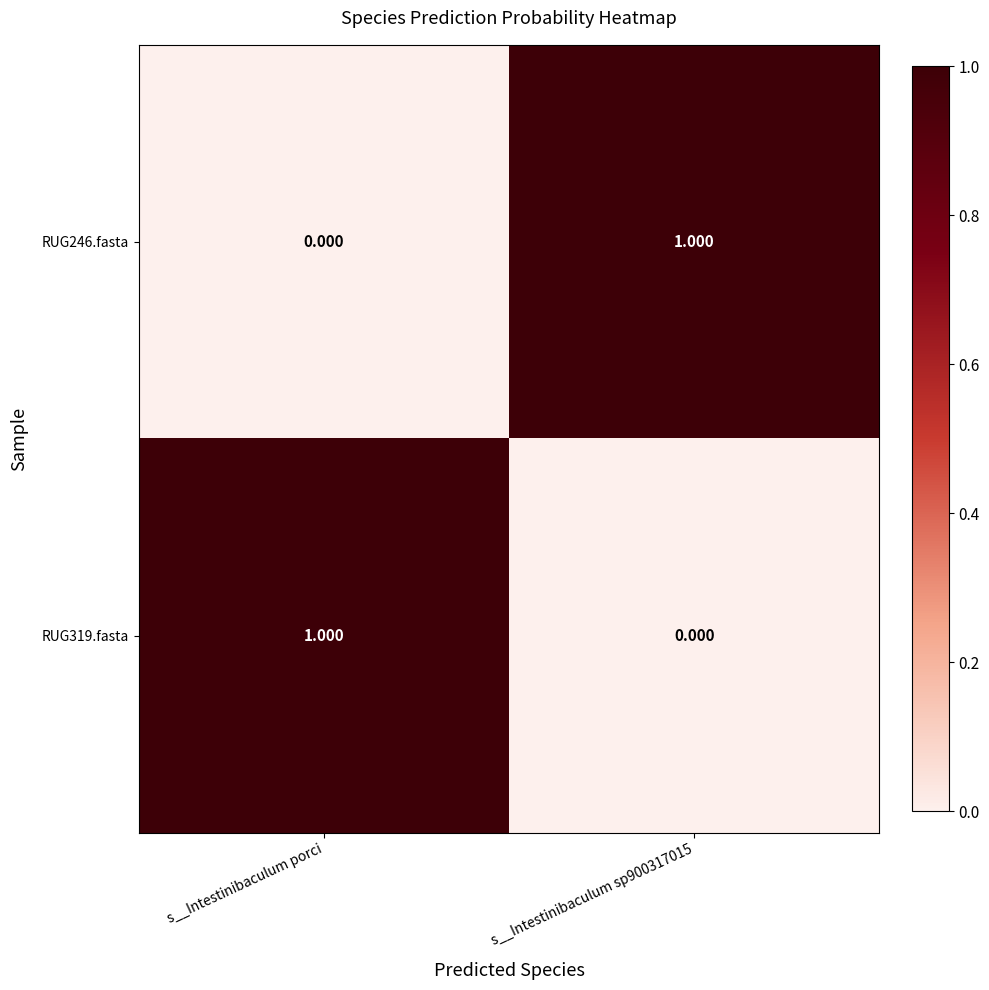

At which label is RUG246.fasta closest to 0?

s__Intestinibaculum porci